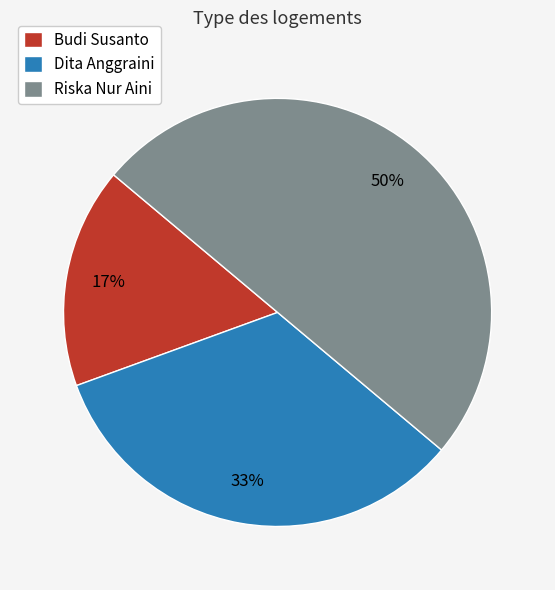

What is the ratio of the value at Dita Anggraini to the value at Riska Nur Aini?

0.7